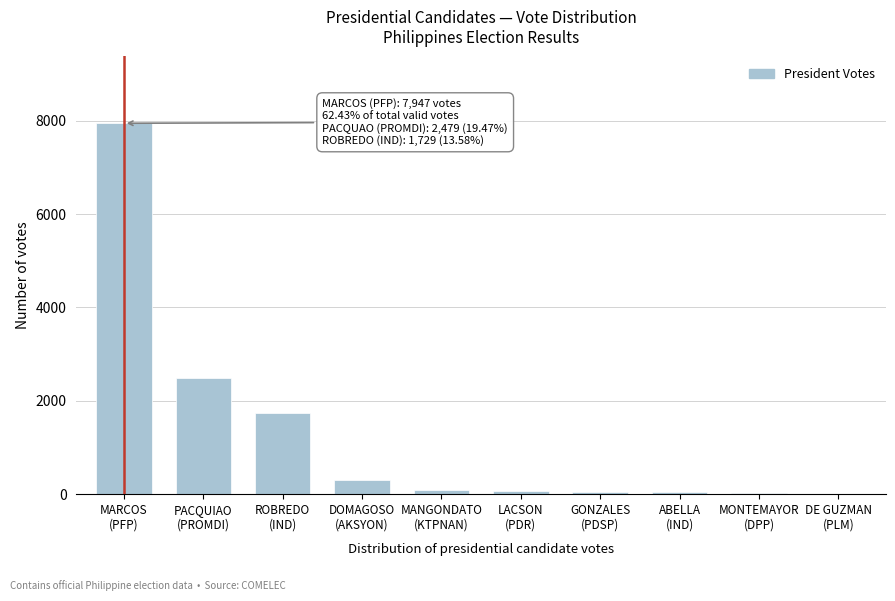

What is the greatest value displayed?

7947